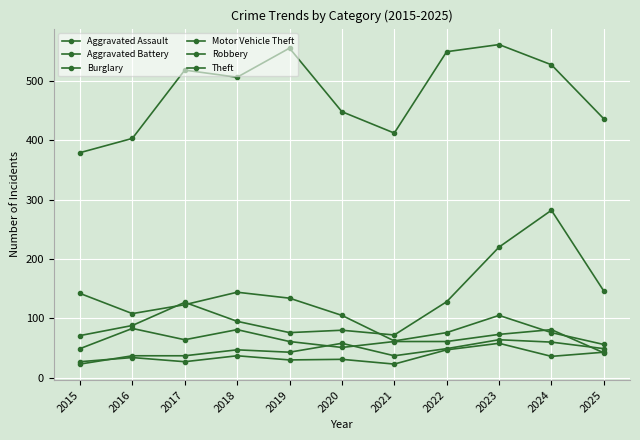

At which label does Aggravated Battery reach its minimum?

2021